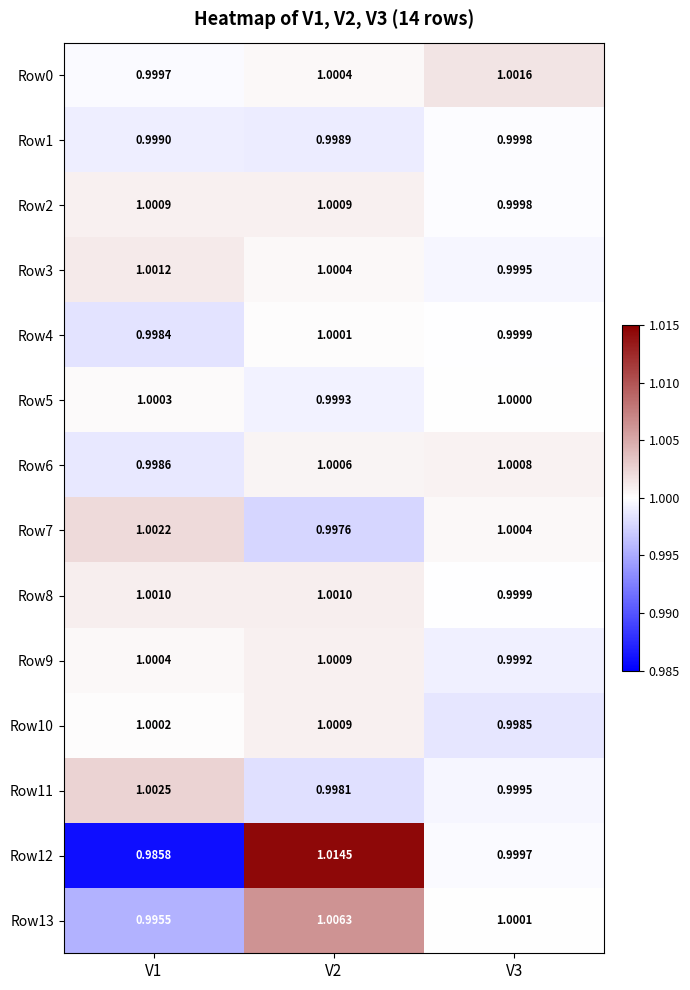

Is the value of Row5 at V3 greater than the value of Row10 at V3?

Yes